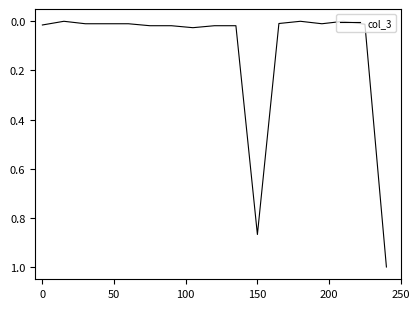

What is the maximum value shown in the chart?

1.0